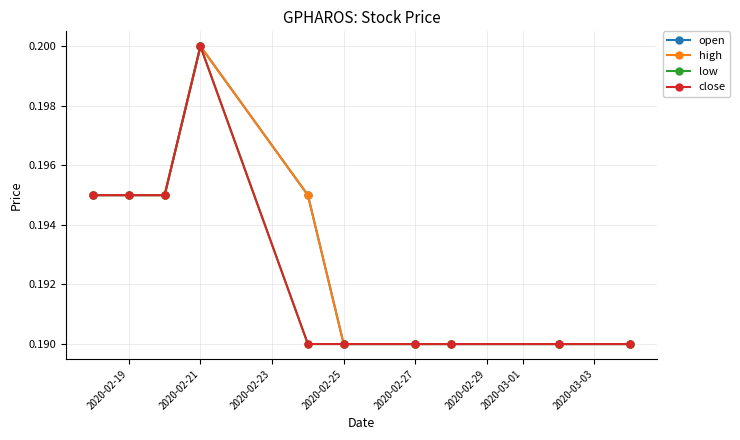

True or false: high and close cross at least once.

False